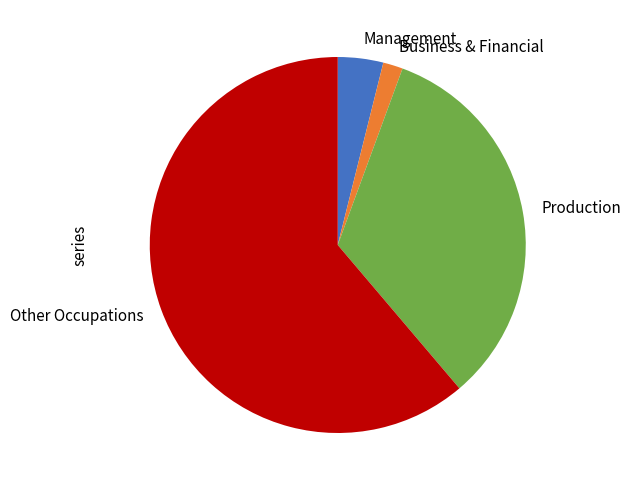

Which slice represents more than half of the pie?

Other Occupations